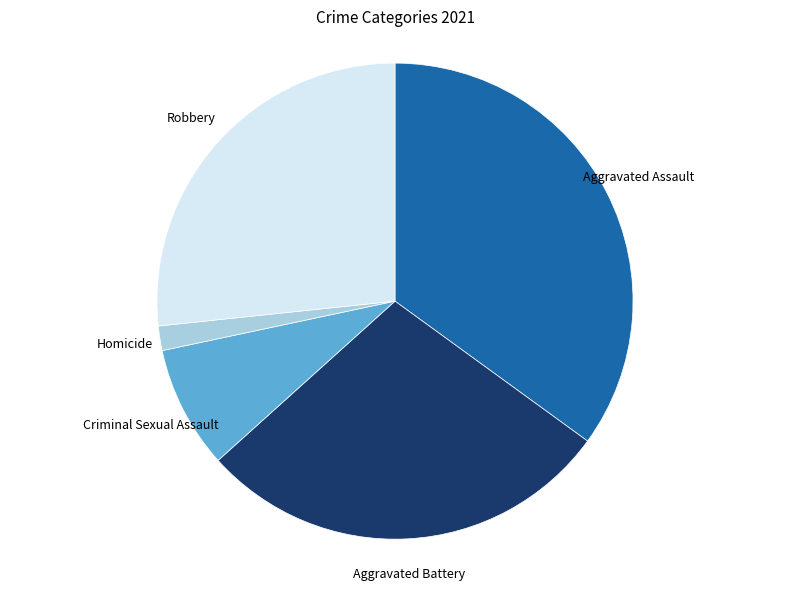

How many segments does this pie chart have?

5